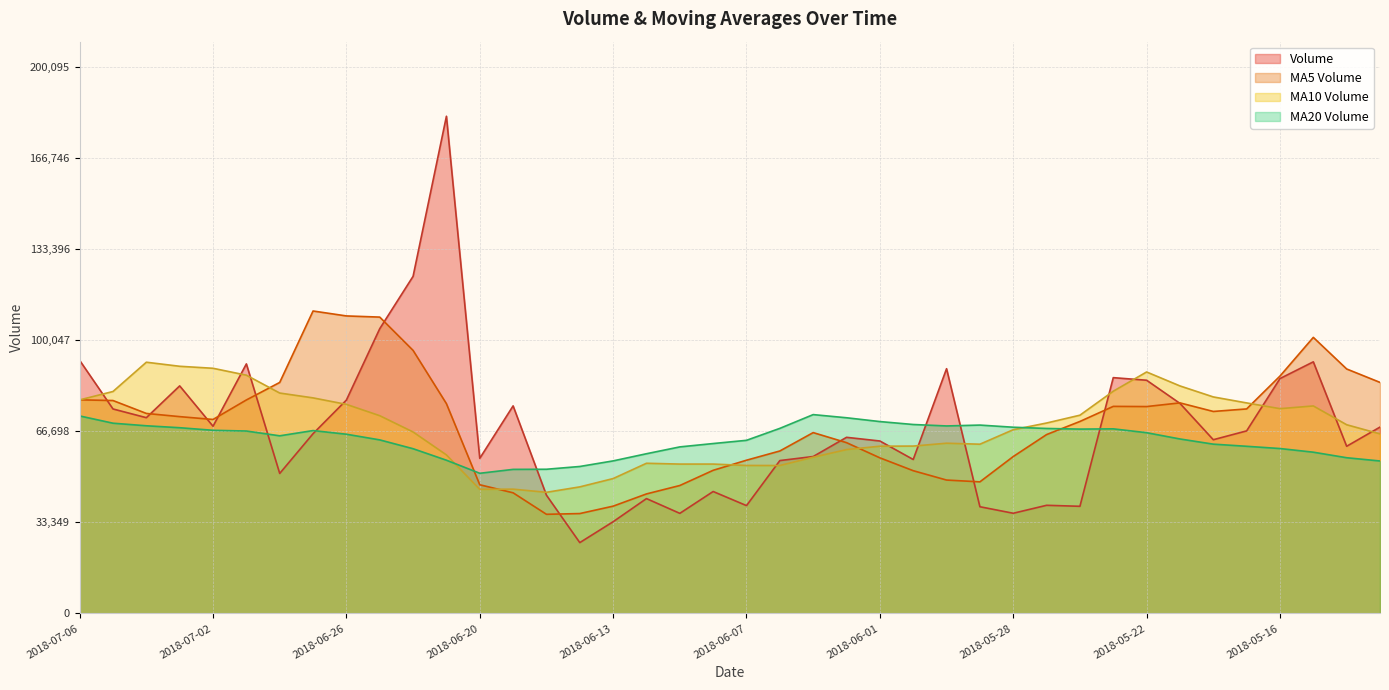

How many distinct data groups are displayed?

4